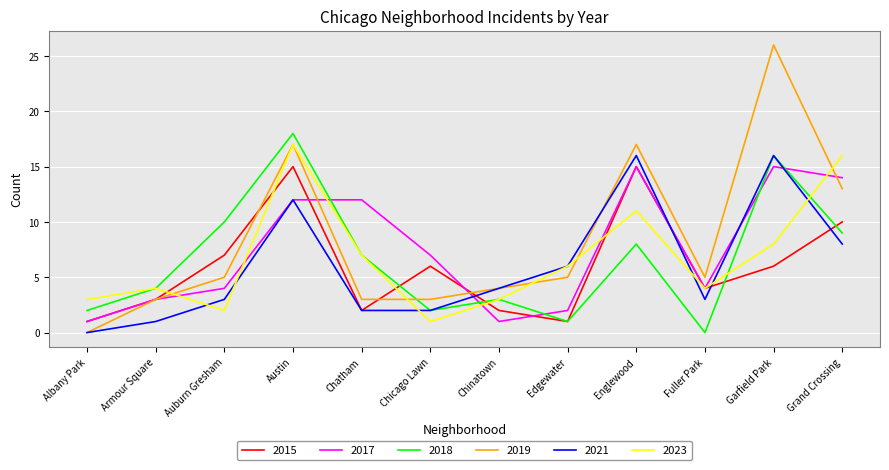

What position from the right is Auburn Gresham?

10